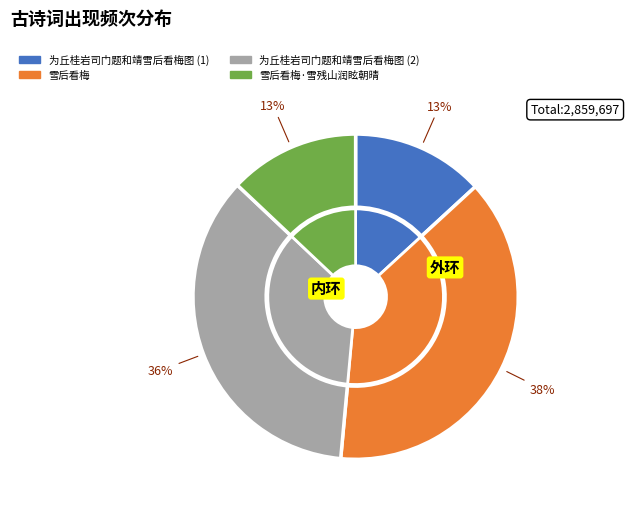

To the nearest percent, what portion does 雪后看梅 represent?

38%